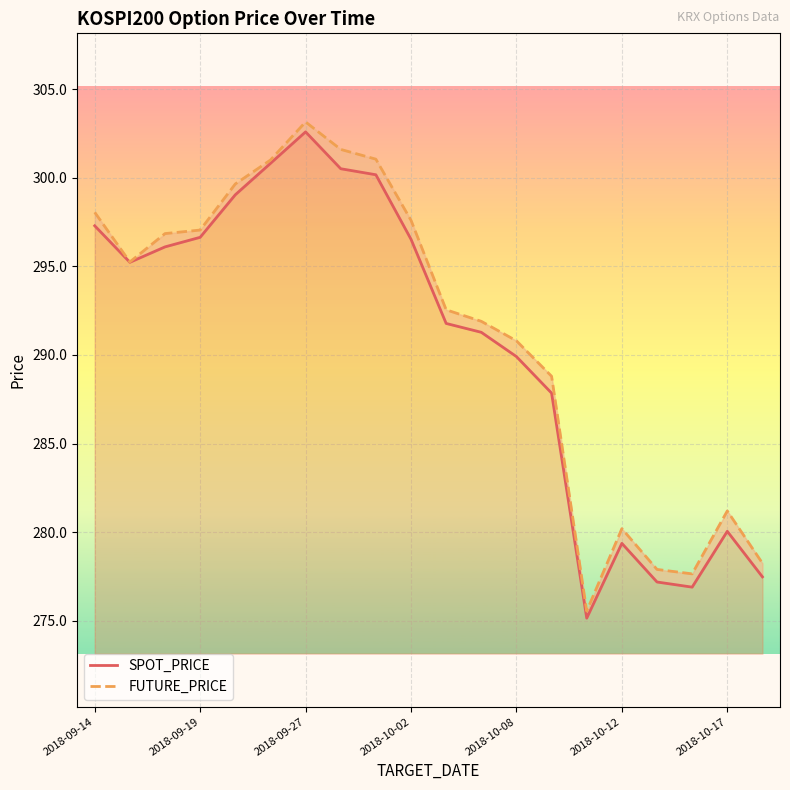

What are all the series names shown in the legend?

SPOT_PRICE, FUTURE_PRICE